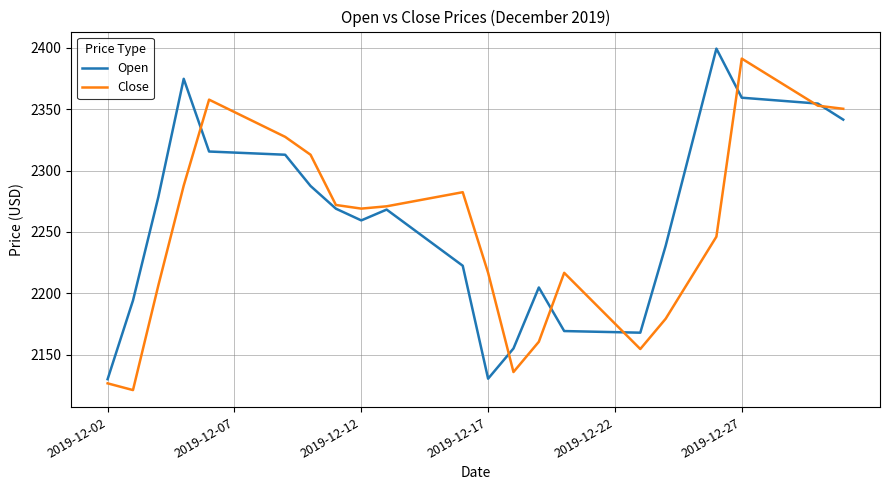

List the series in order of their peak value, highest first.

Open, Close